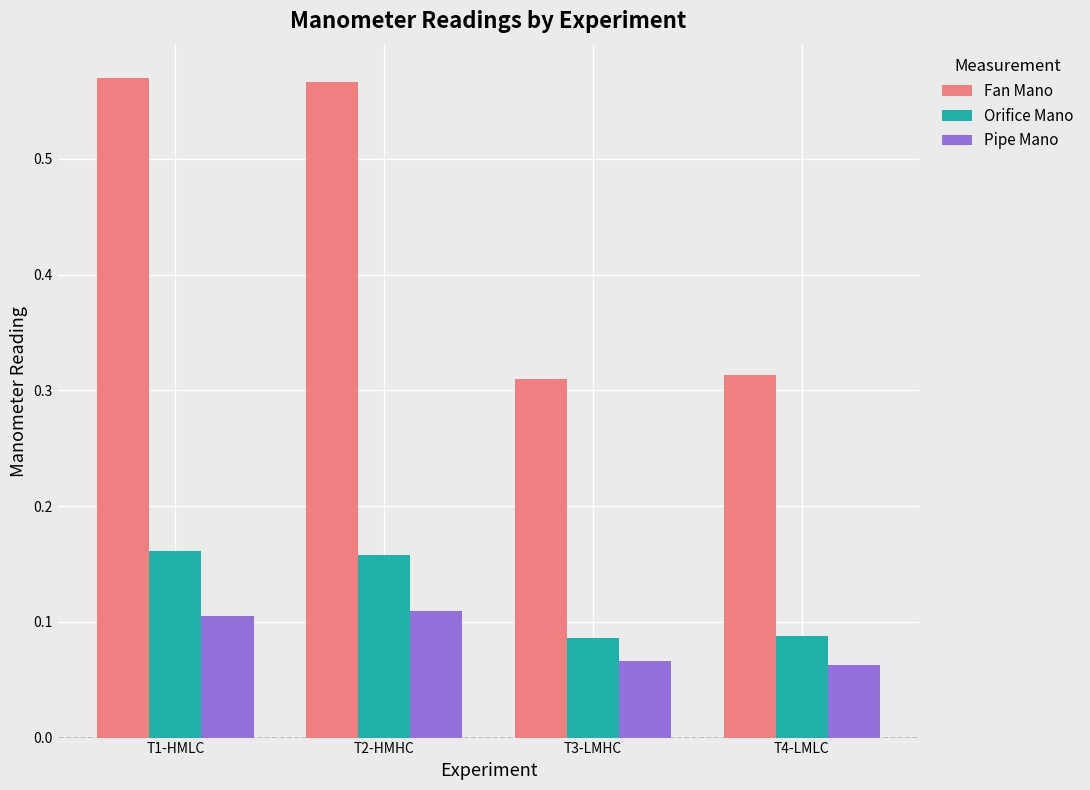

Rank the series at T2-HMHC from highest to lowest value.

Fan Mano, Orifice Mano, Pipe Mano